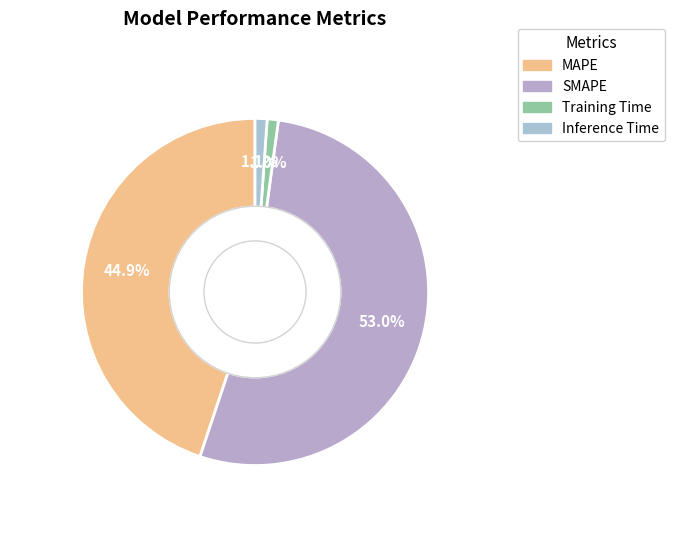

Is there any slice that represents more than half of the pie?

Yes